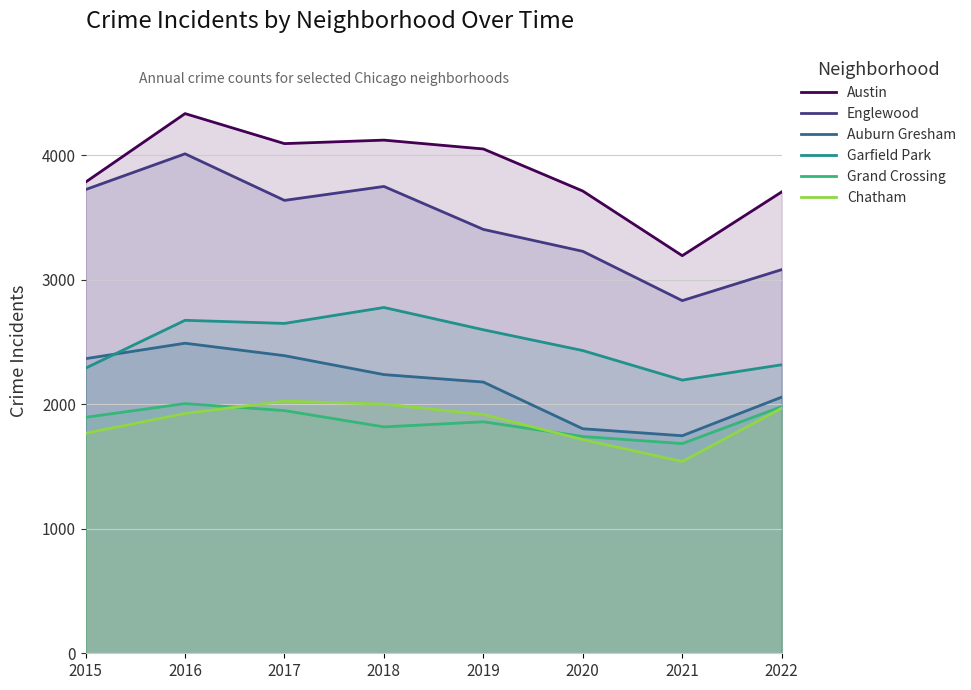

Which category has the lowest value in the Austin series?

2021